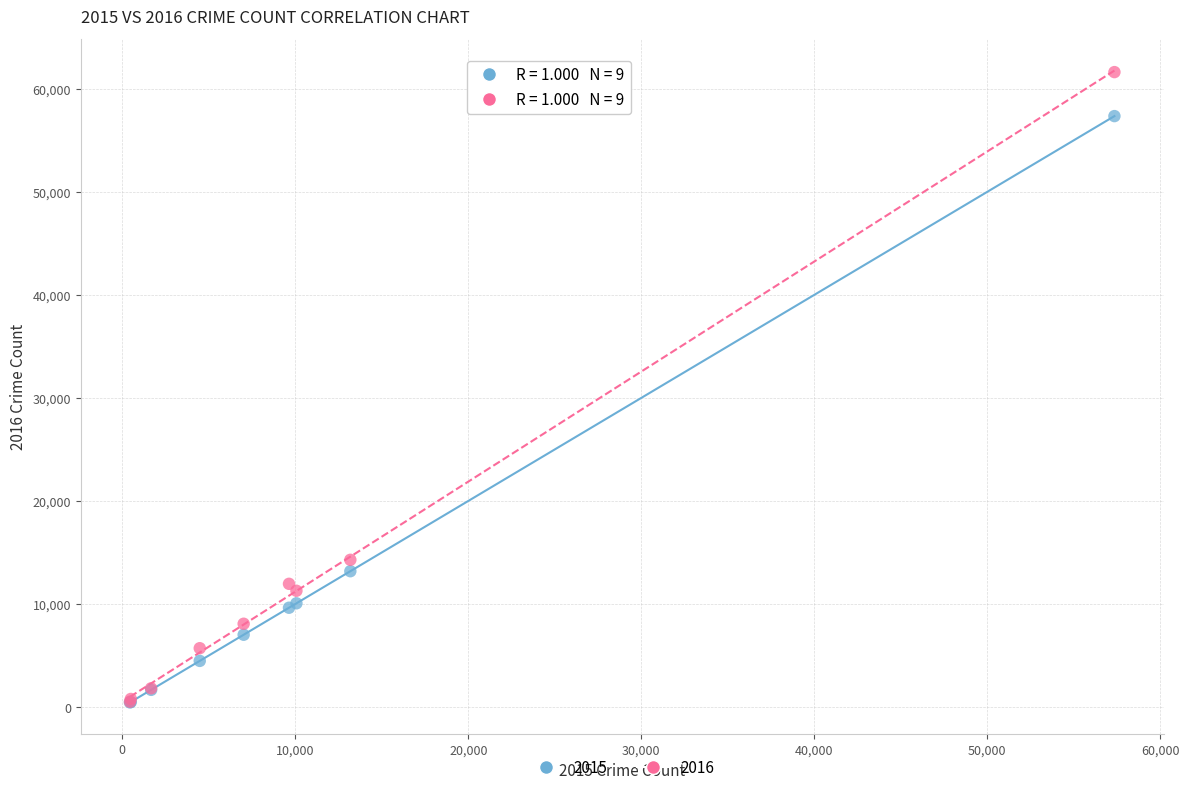

Across all series, what Y value is closest to 31033?

14289